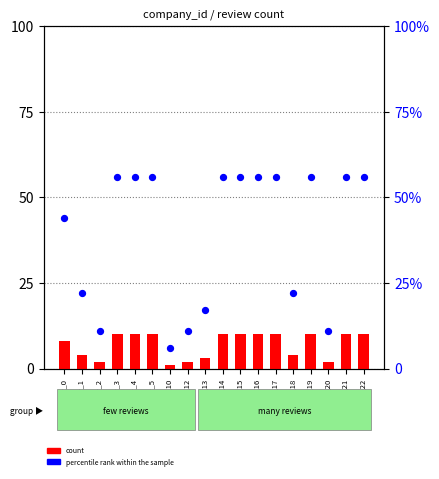

At which category is the sum across all series the highest?

company_3